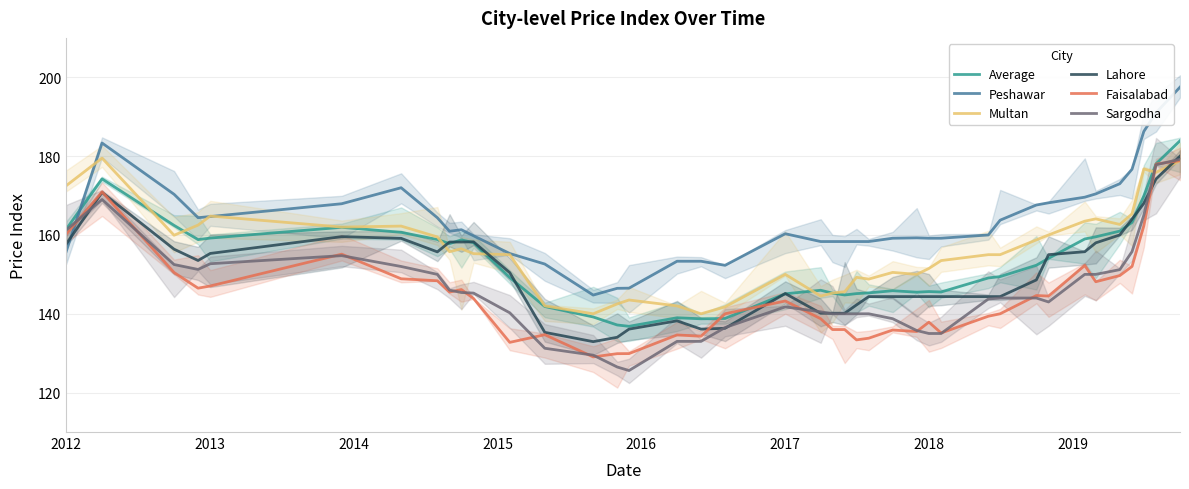

True or false: Peshawar and Average cross at least once.

True